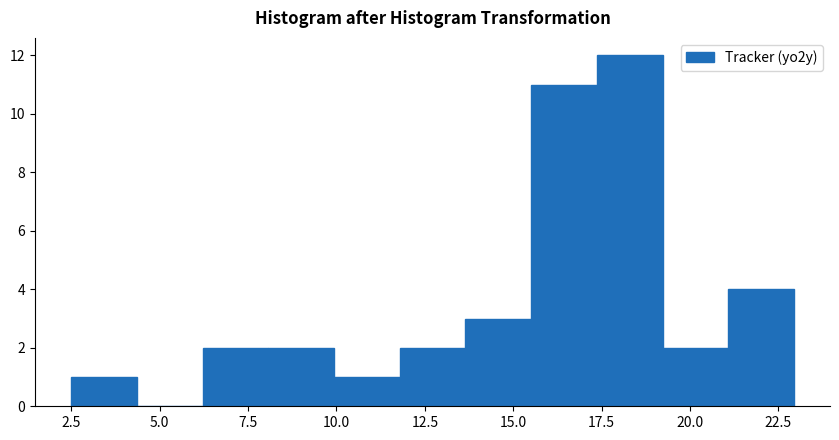

Around what value on the x-axis is the tallest bar? Give the approximate position of its centre, as read against the axis.

18.5